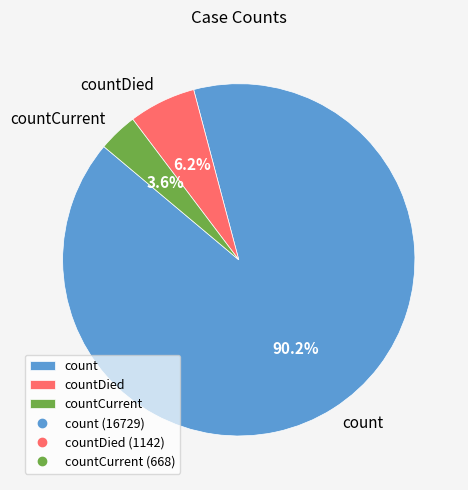

The countCurrent slice represents 4% of the pie. True or false?

True